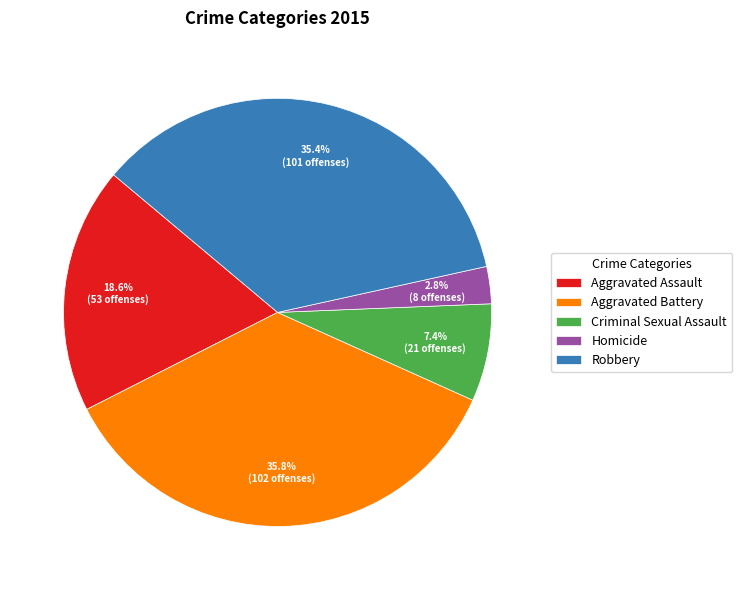

True or false: Criminal Sexual Assault accounts for 7% of the total.

True